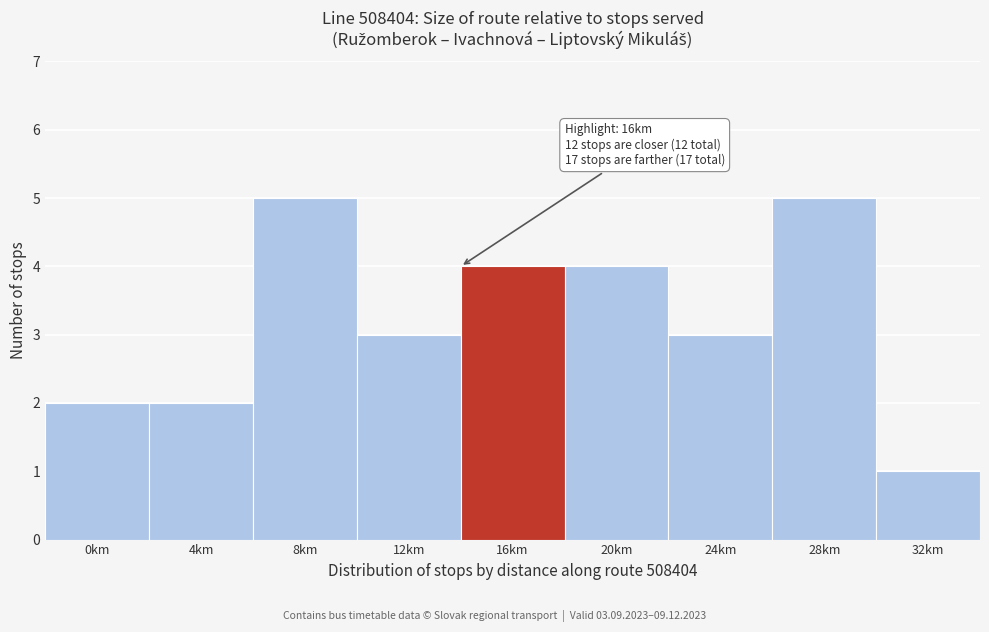

Reading right to left, transcribe all the data shown in this chart.

32km=1	28km=5	24km=3	20km=4	16km=4	12km=3	8km=5	4km=2	0km=2